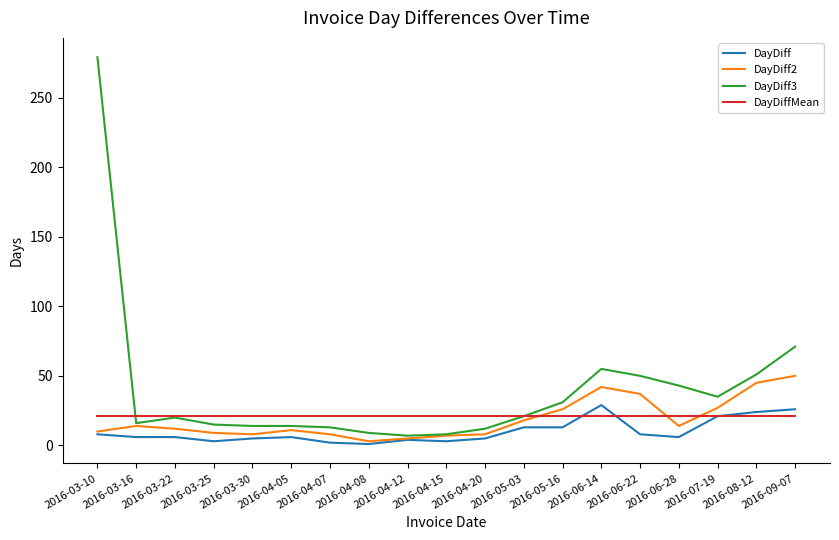

What is the approximate value of DayDiff at 2016-03-22?

6.0